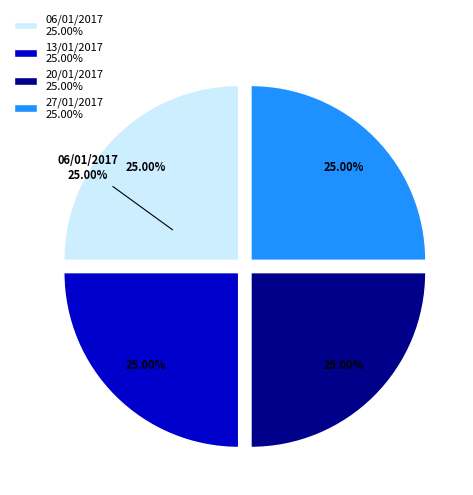

Is there any slice that represents more than half of the pie?

Yes